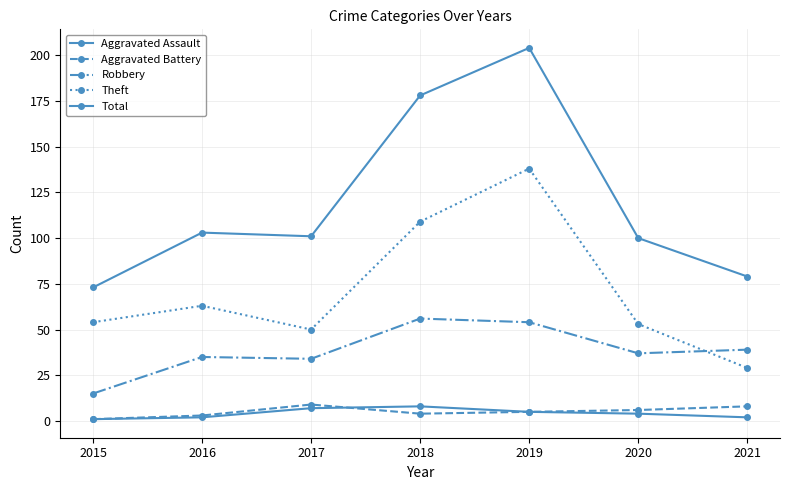

The Theft series shows 75 at 2020. True or false?

False